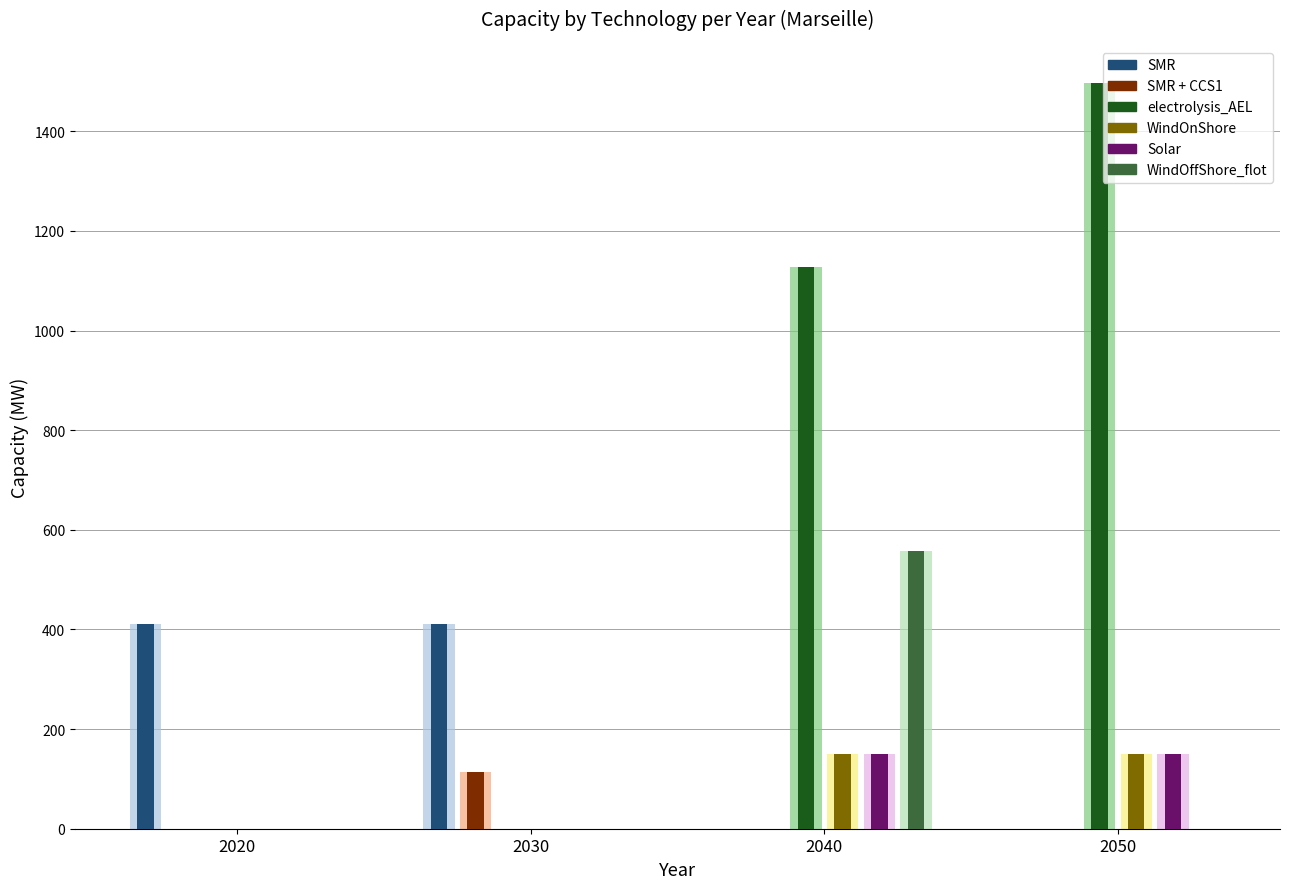

At how many categories does at least one series exceed 634?

2